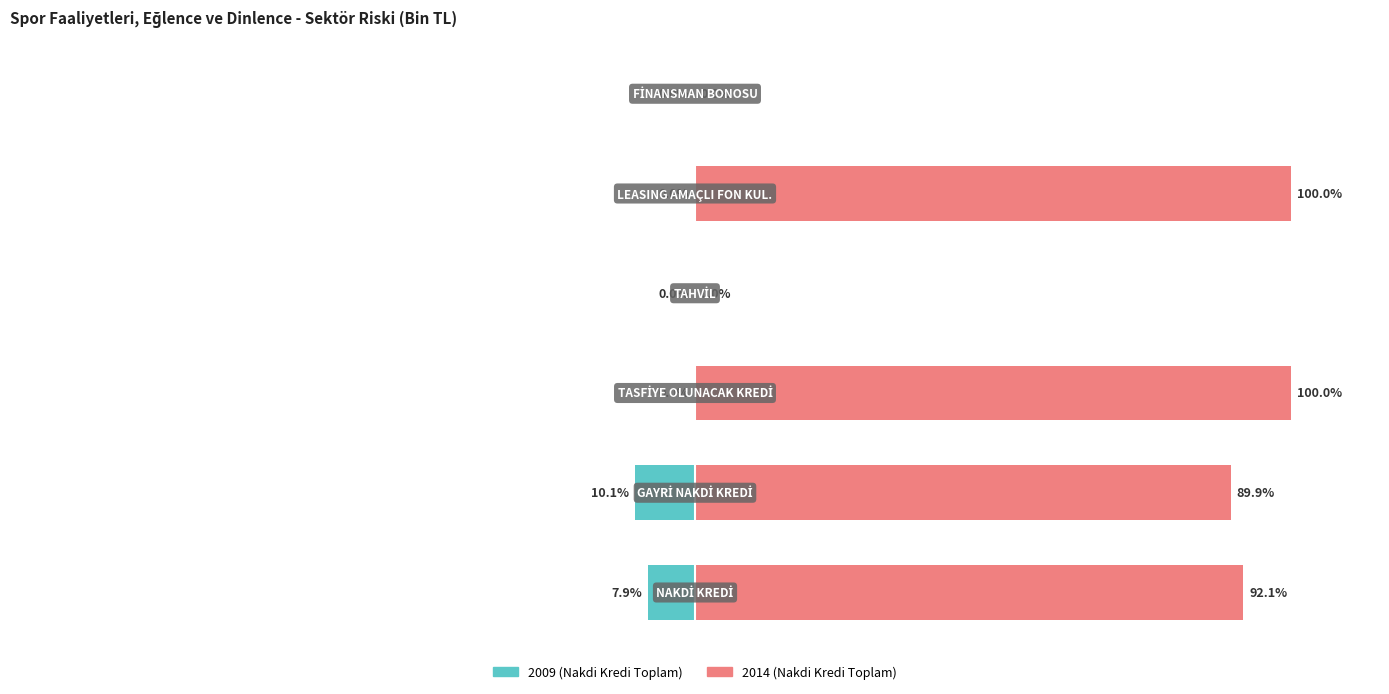

True or false: 2014 (Toplam) has a value of 52.7 at 3.

False